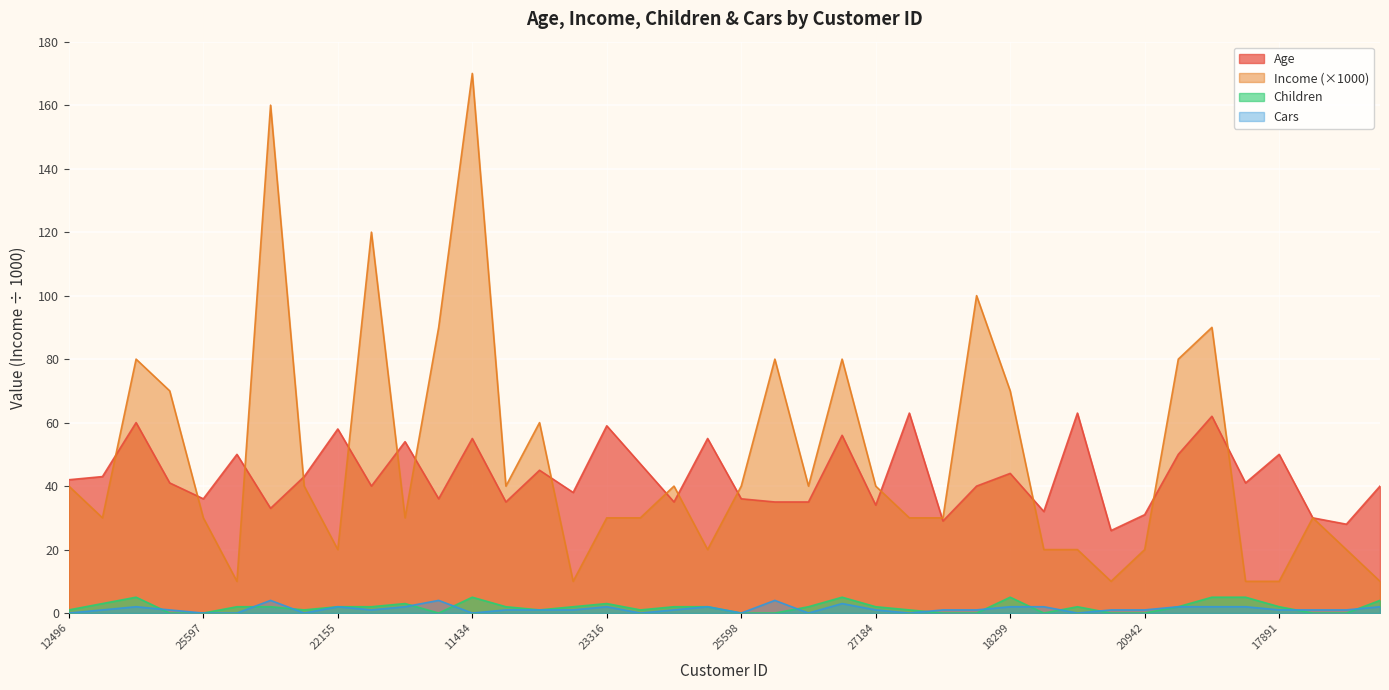

In Age, how many points are lower than both neighbors (excluding endpoints)?

13